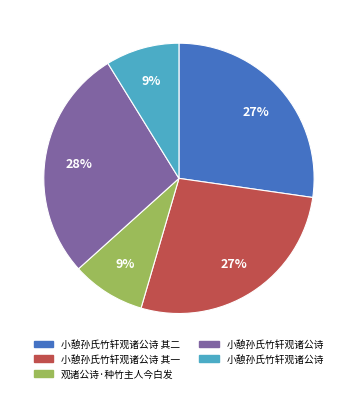

To the nearest percent, what is the average slice percentage?

20%